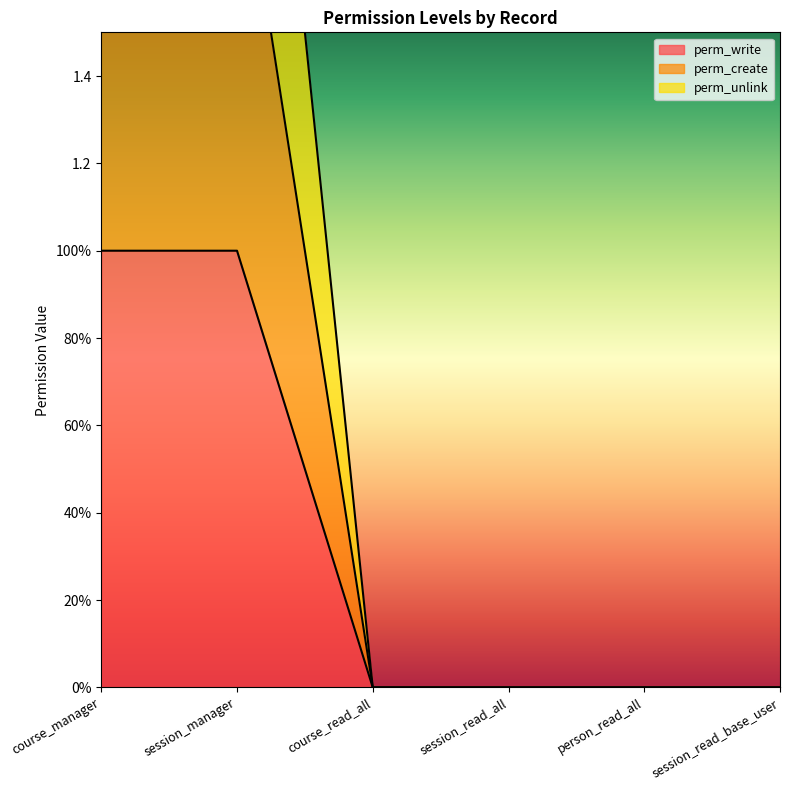

What is the difference between the perm_create values at course_read_all and session_manager?

2